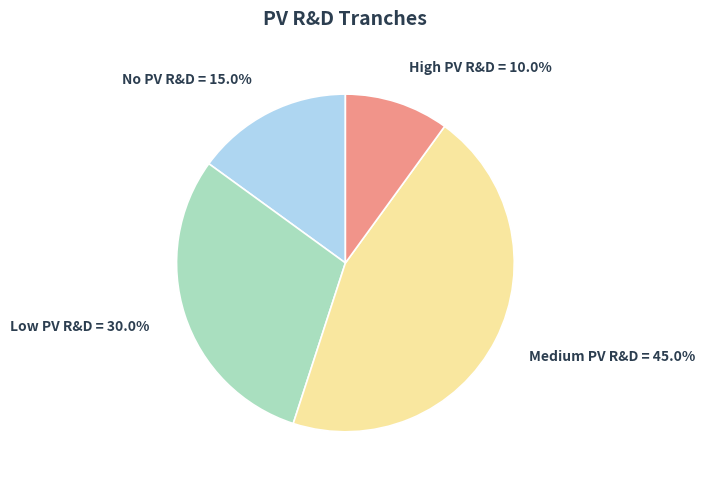

To the nearest percent, what is the difference between the largest and smallest slice percentages?

35%